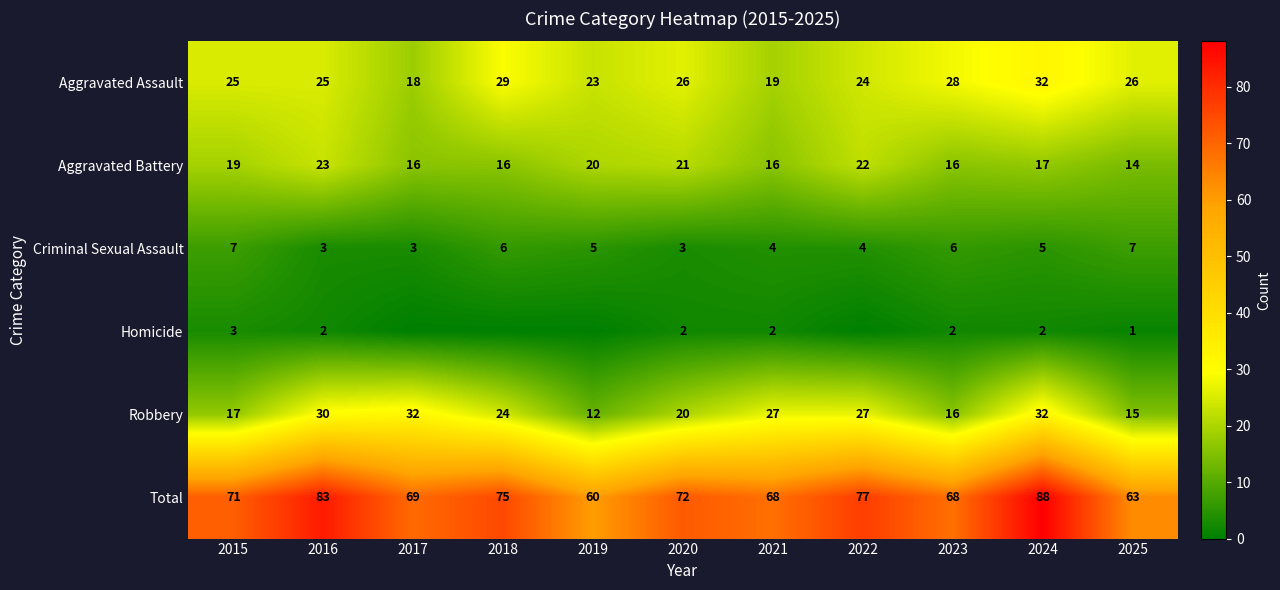

Read the Robbery value at 2016.

30